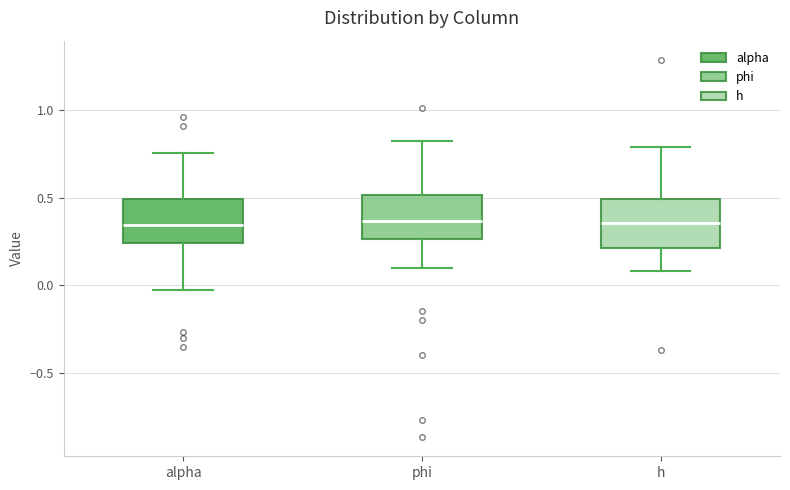

Reading left to right, transcribe this box plot: for each box, give where its median line is, the range the box spans, and where its two whiskers end, as read against the y-axis. The values are not printed on the chart, so give them approximately, as read against the axis.

alpha: median 0.35, box 0.25 to 0.50, whiskers -0.05 to 0.75
phi: median 0.35, box 0.25 to 0.50, whiskers 0.10 to 0.85
h: median 0.35, box 0.20 to 0.50, whiskers 0.10 to 0.80